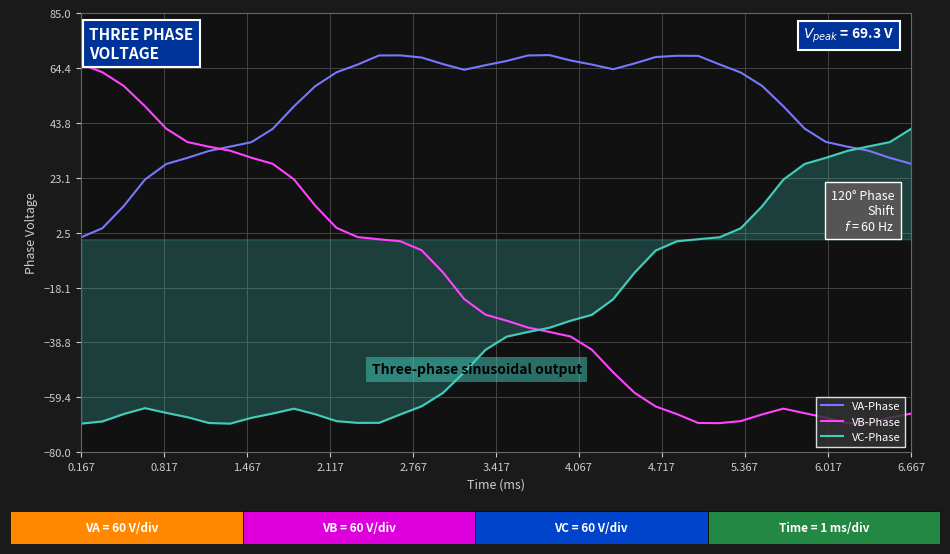

What is the maximum value shown in the chart?

69.2